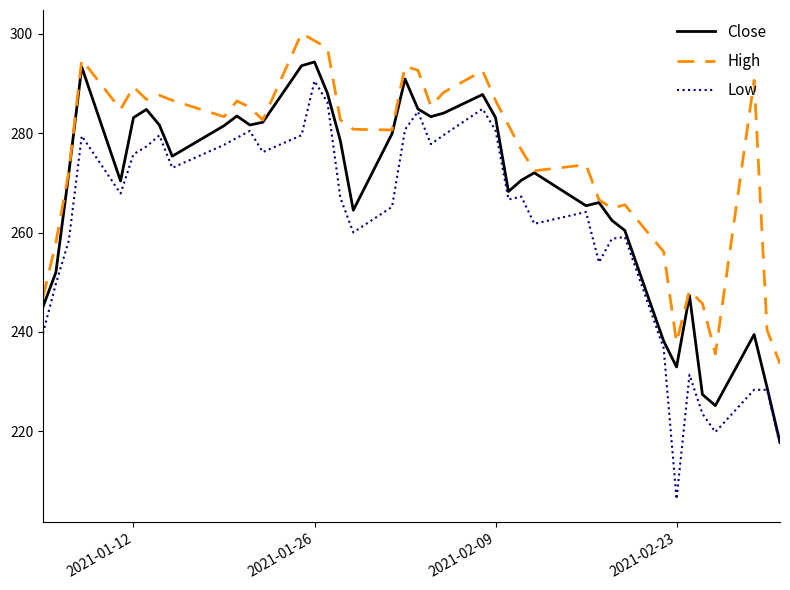

What are all the series names shown in the legend?

Close, High, Low